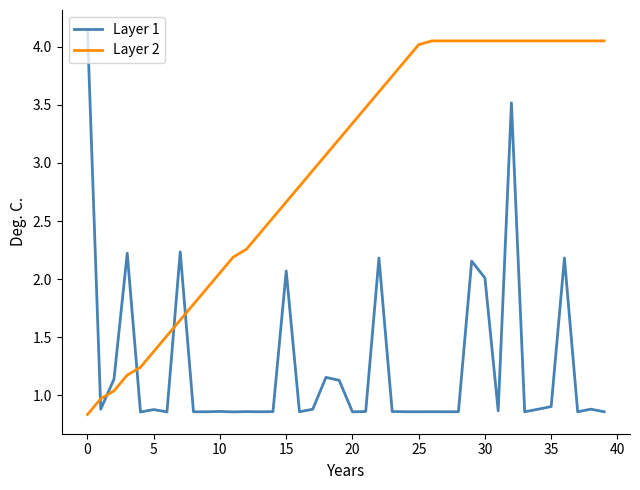

Which series has the largest total across all categories?

Layer 2